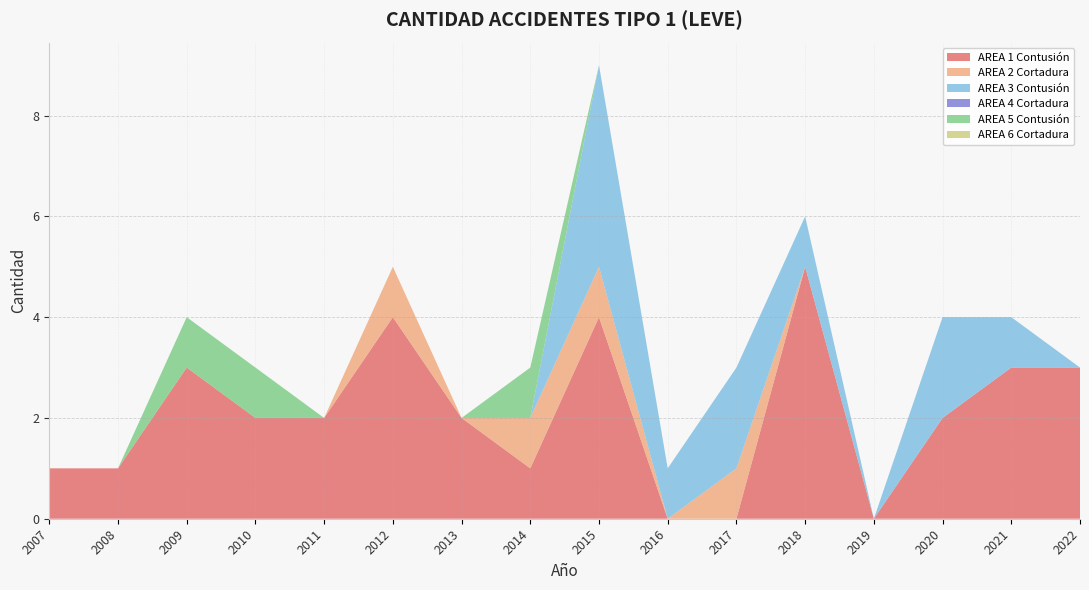

Reading left to right, list all the values displayed in this chart.

AREA 1 Contusión: 2007=1	2008=1	2009=3	2010=2	2011=2	2012=4	2013=2	2014=1	2015=4	2016=0	2017=0	2018=5	2019=0	2020=2	2021=3	2022=3
AREA 2 Cortadura: 2007=0	2008=0	2009=0	2010=0	2011=0	2012=1	2013=0	2014=1	2015=1	2016=0	2017=1	2018=0	2019=0	2020=0	2021=0	2022=0
AREA 3 Contusión: 2007=0	2008=0	2009=0	2010=0	2011=0	2012=0	2013=0	2014=0	2015=4	2016=1	2017=2	2018=1	2019=0	2020=2	2021=1	2022=0
AREA 4 Cortadura: 2007=0	2008=0	2009=0	2010=0	2011=0	2012=0	2013=0	2014=0	2015=0	2016=0	2017=0	2018=0	2019=0	2020=0	2021=0	2022=0
AREA 5 Contusión: 2007=0	2008=0	2009=1	2010=1	2011=0	2012=0	2013=0	2014=1	2015=0	2016=0	2017=0	2018=0	2019=0	2020=0	2021=0	2022=0
AREA 6 Cortadura: 2007=0	2008=0	2009=0	2010=0	2011=0	2012=0	2013=0	2014=0	2015=0	2016=0	2017=0	2018=0	2019=0	2020=0	2021=0	2022=0